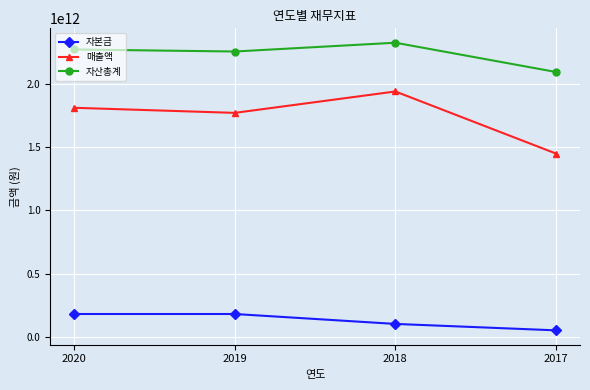

Rank the series at 2018 from lowest to highest value.

자본금, 매출액, 자산총계